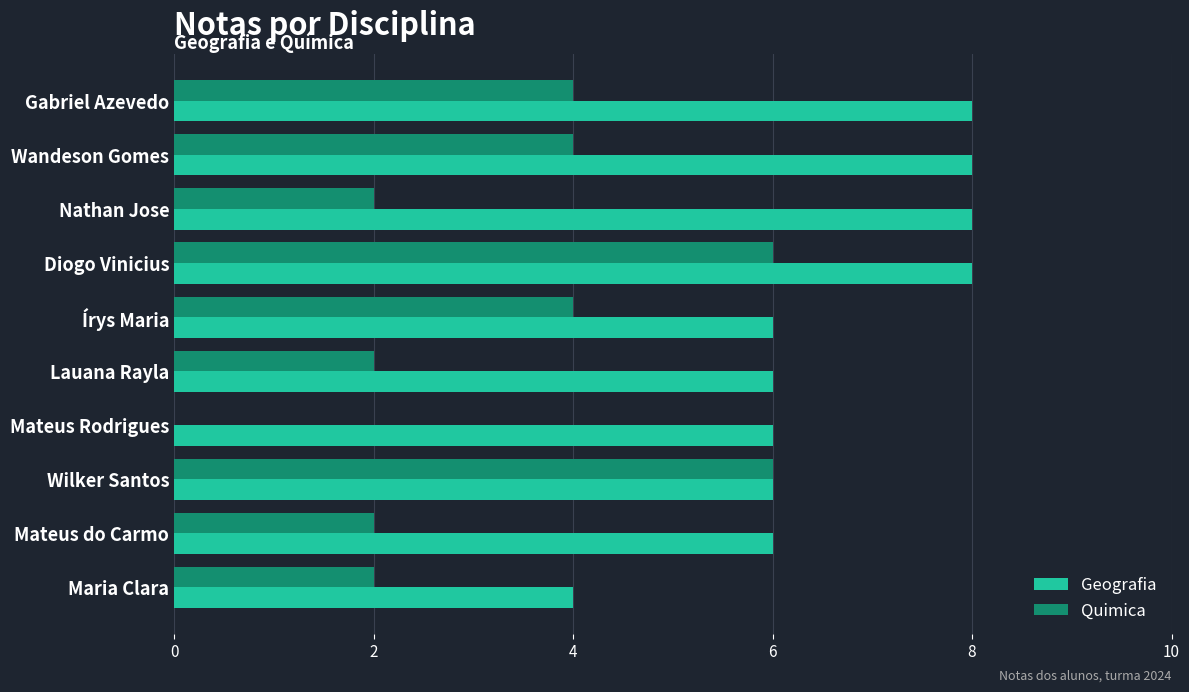

What is the maximum value shown in the chart?

8